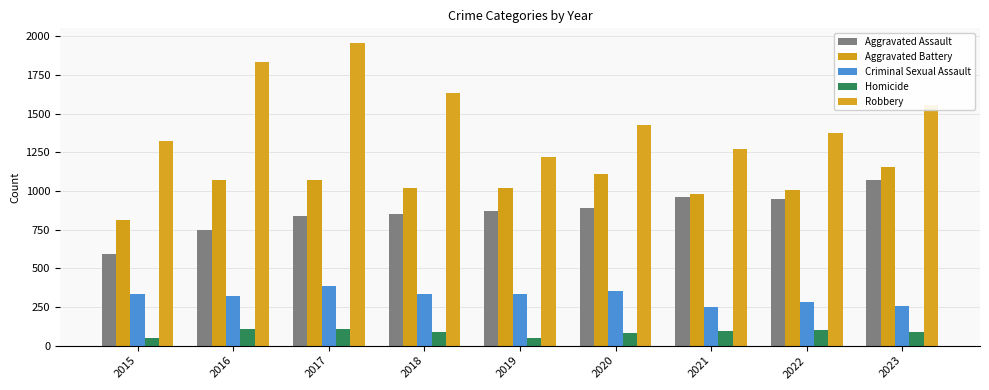

What is the smallest value displayed?

51